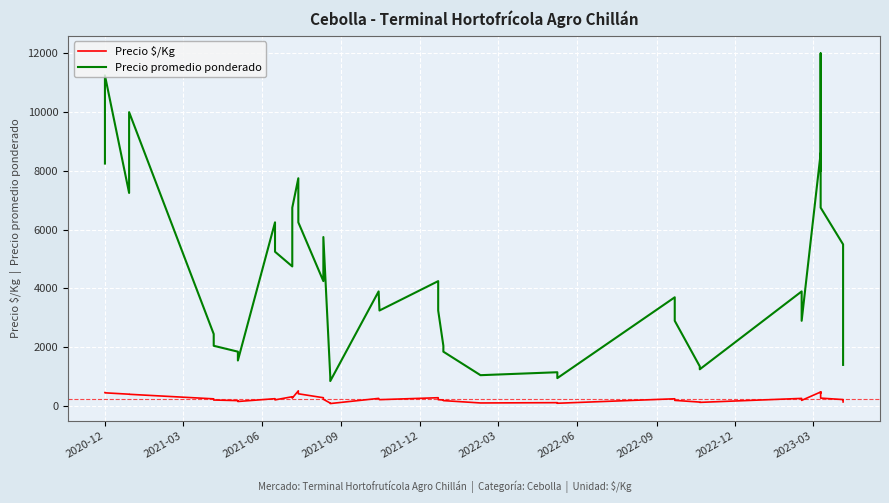

What is the difference between the second highest and minimum values in the Precio $/Kg series?

395